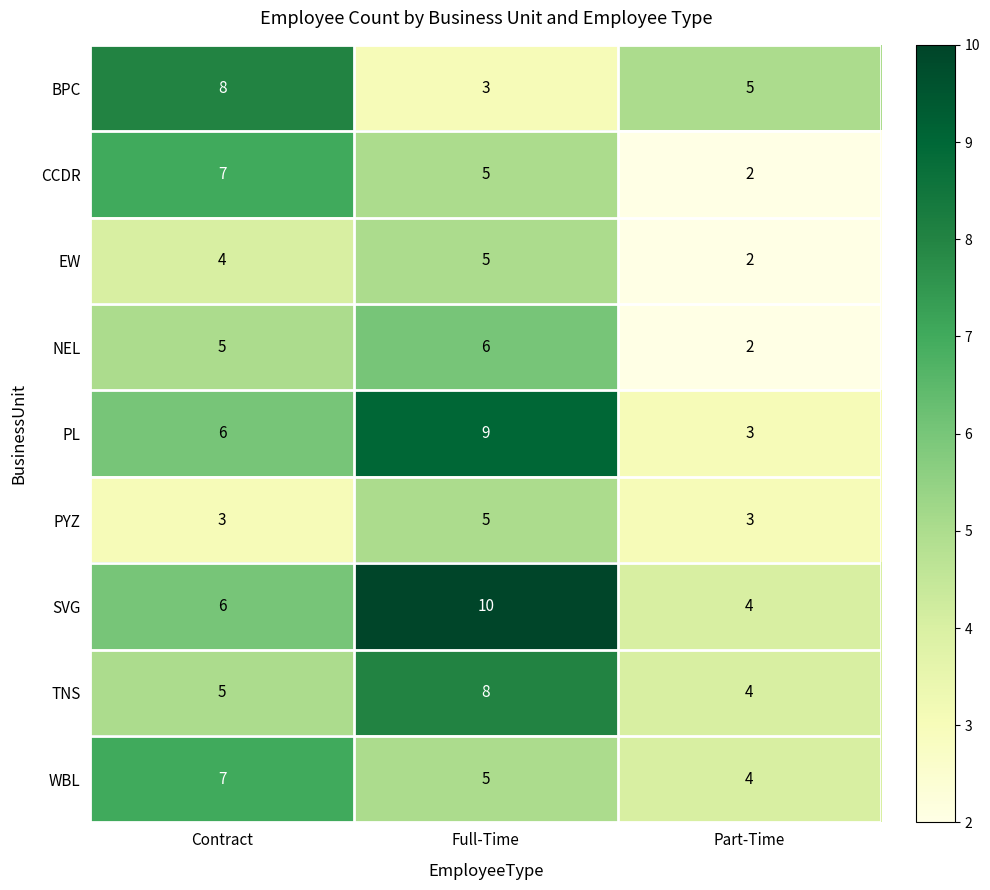

What is the sum of the BPC values at Full-Time and Part-Time?

8